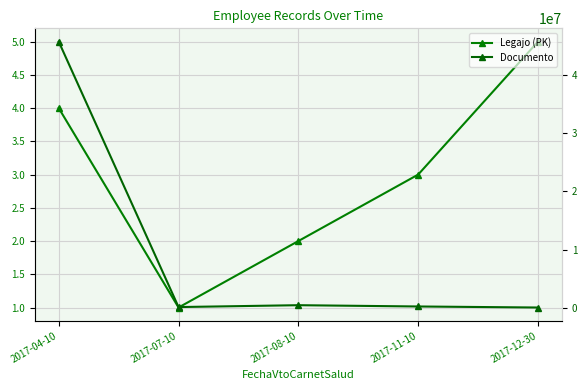

Rank the series by their average value, from highest to lowest.

Documento, Legajo (PK)